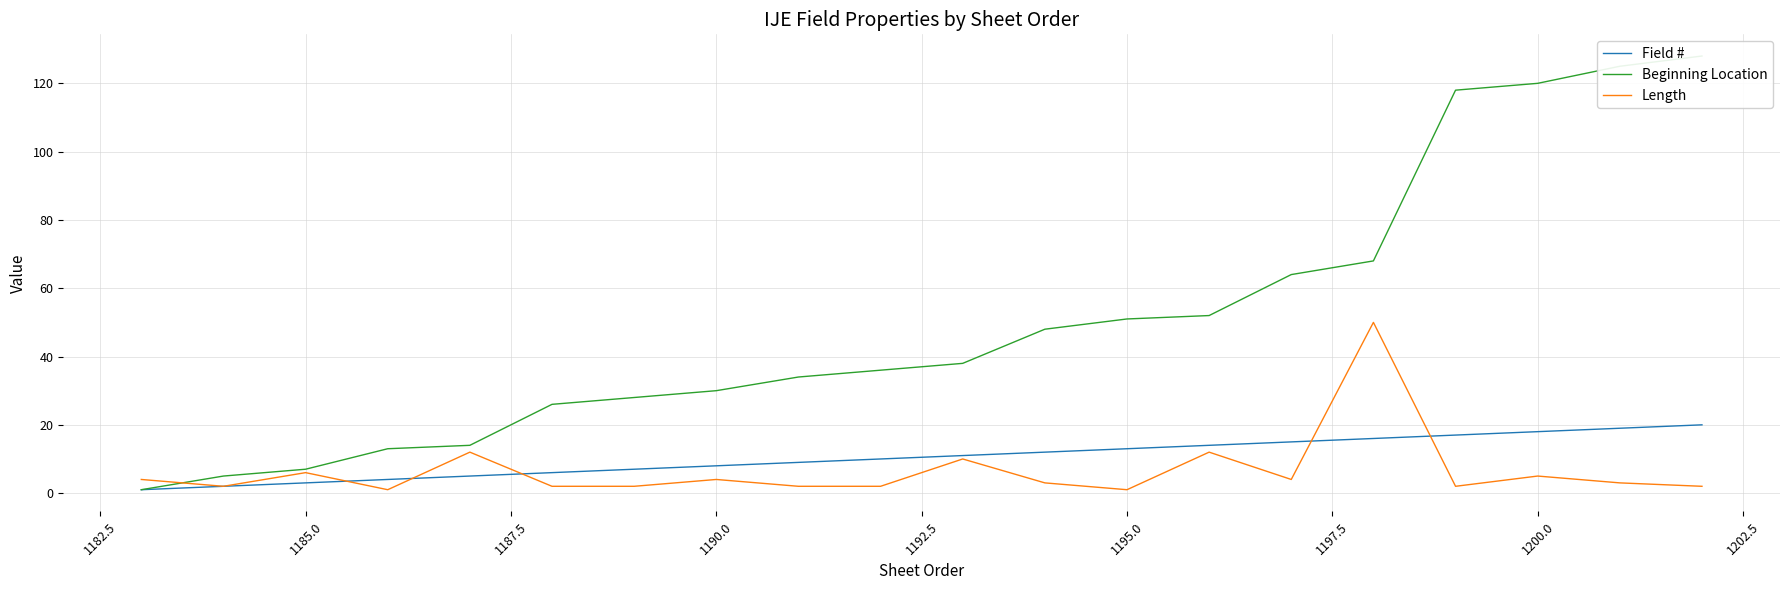

List the series in order of their peak value, highest first.

Beginning Location, Length, Field #